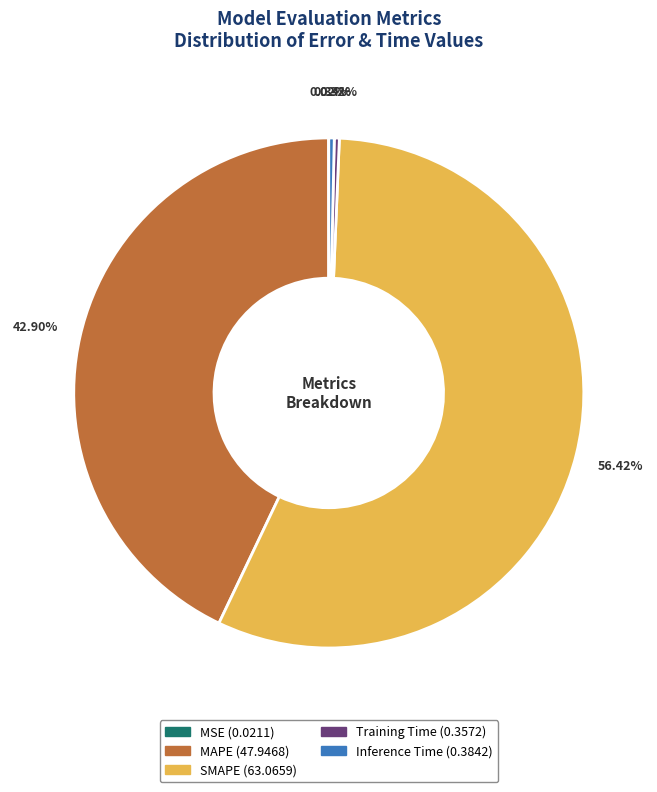

What is the largest slice in the pie chart?

SMAPE